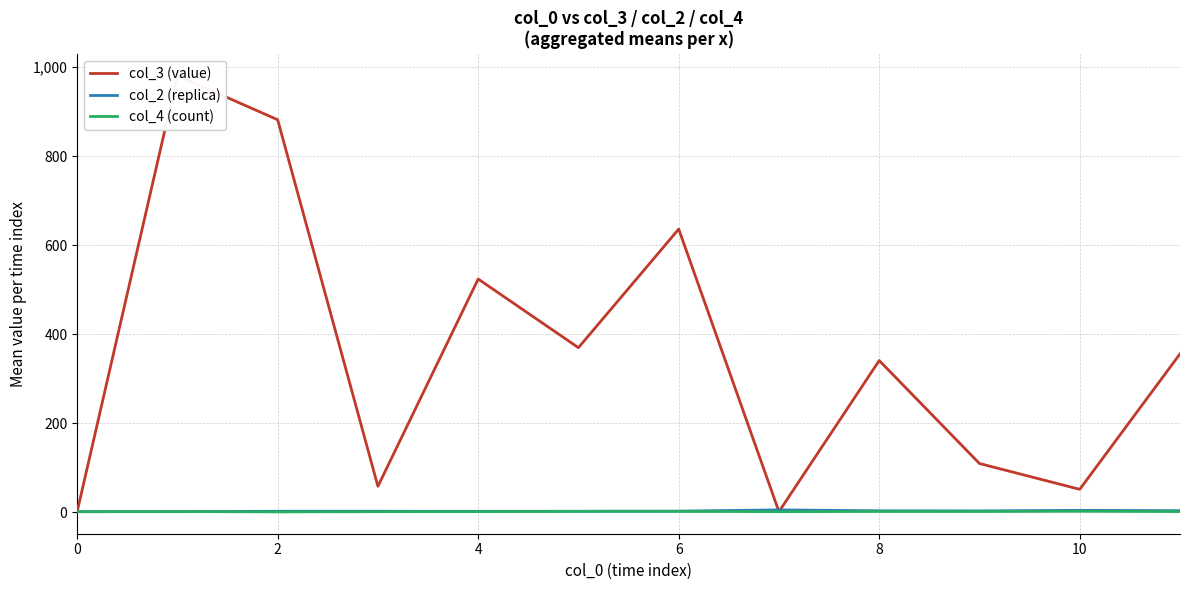

How many lines are shown in the chart?

3